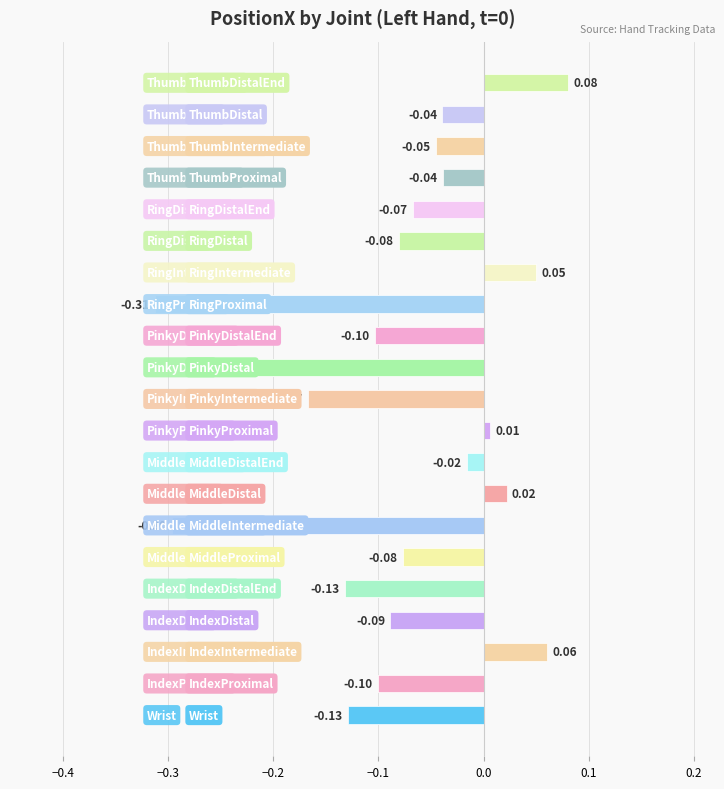

Which category has the highest value across all series?

ThumbDistalEnd